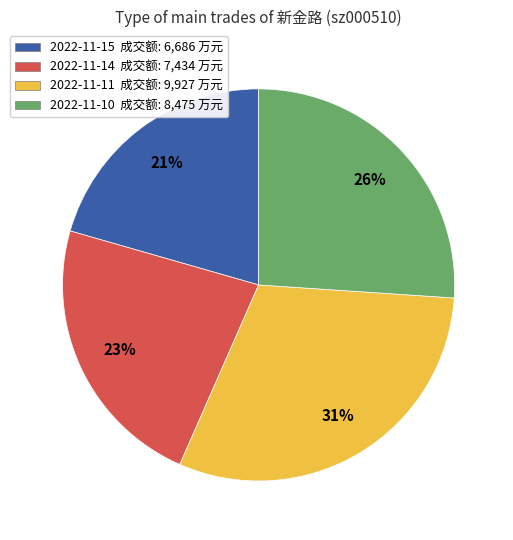

To the nearest percent, what is the combined percentage of 2022-11-10 and 2022-11-14?

49%